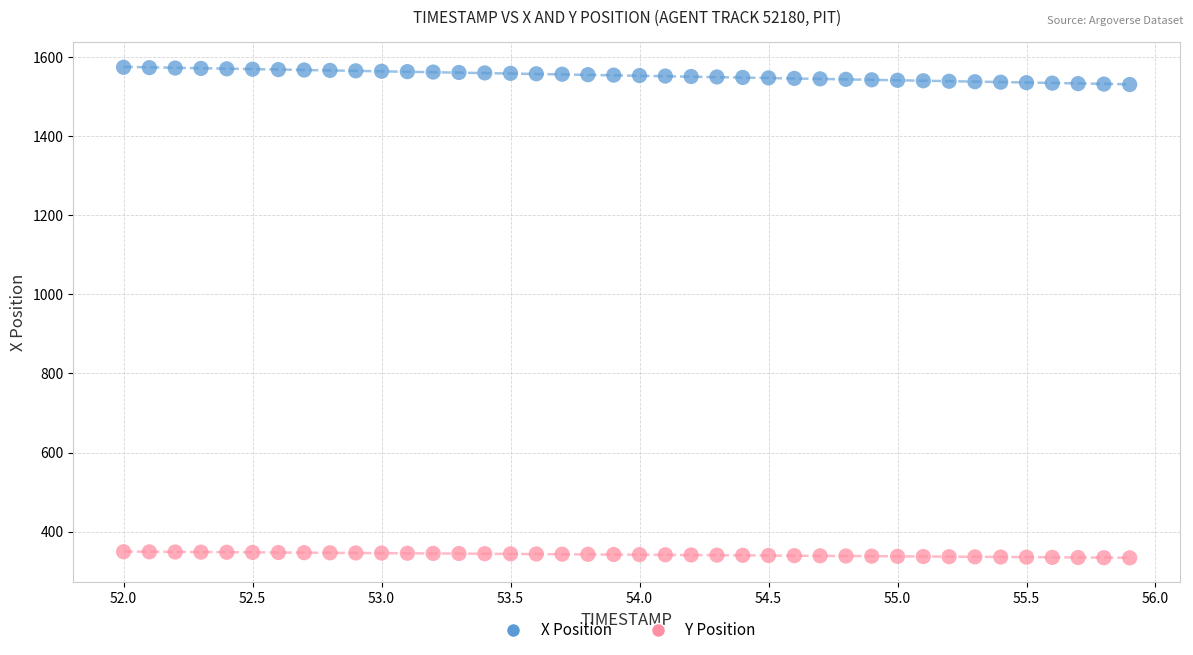

Which series contains the lowest Y value?

Y Position